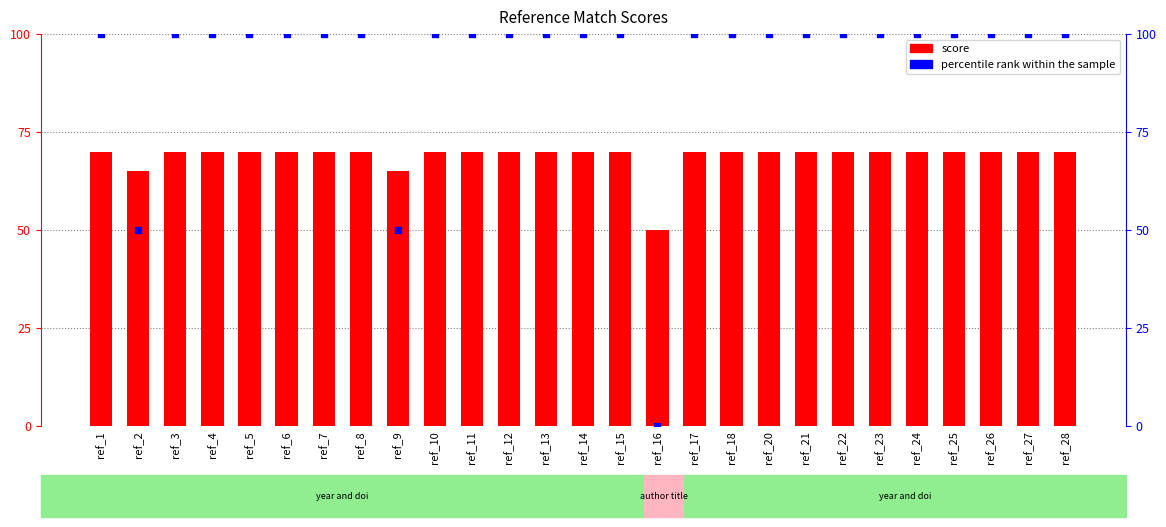

Is the value of score at ref_4 greater than the value of percentile rank within the sample at ref_2?

Yes